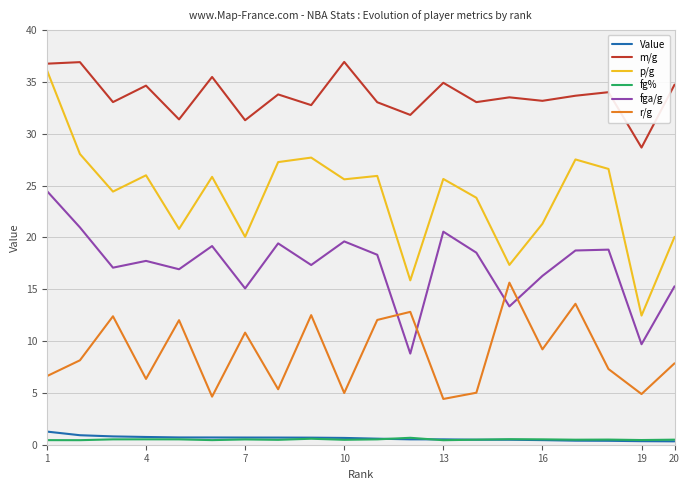

What is the maximum value for fga/g?

24.5